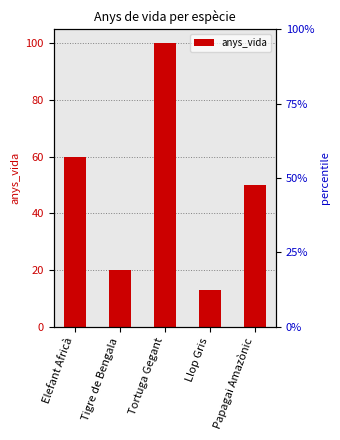

What is the sum of the values at Llop Gris and Tortuga Gegant?

113